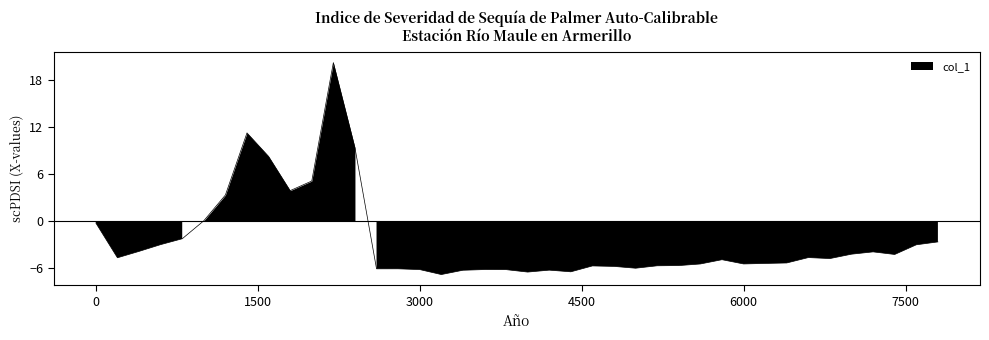

How many interior local valleys (lower than both neighbors) does the data have?

10